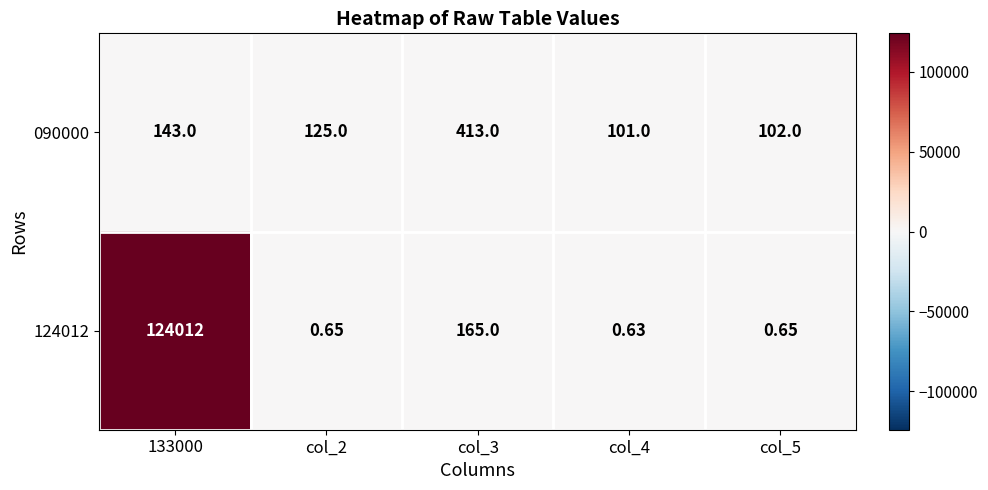

Is the value of 090000 at col_3 greater than the value of 124012 at col_4?

Yes